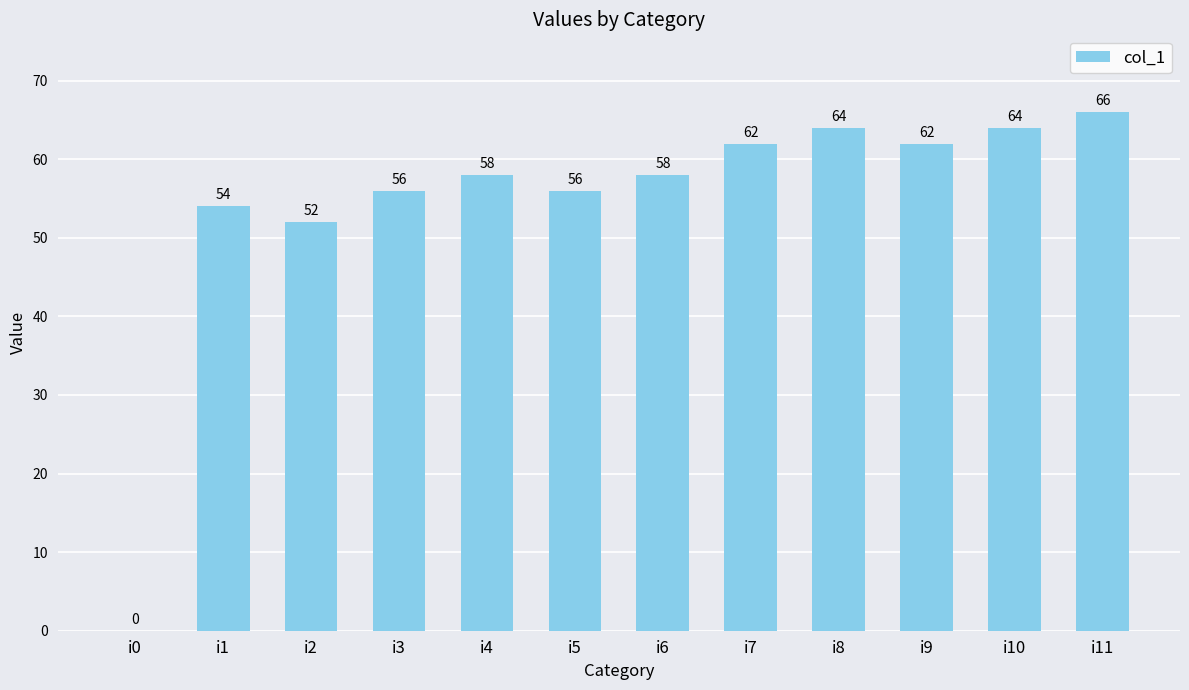

Count the number of categories in the chart.

12